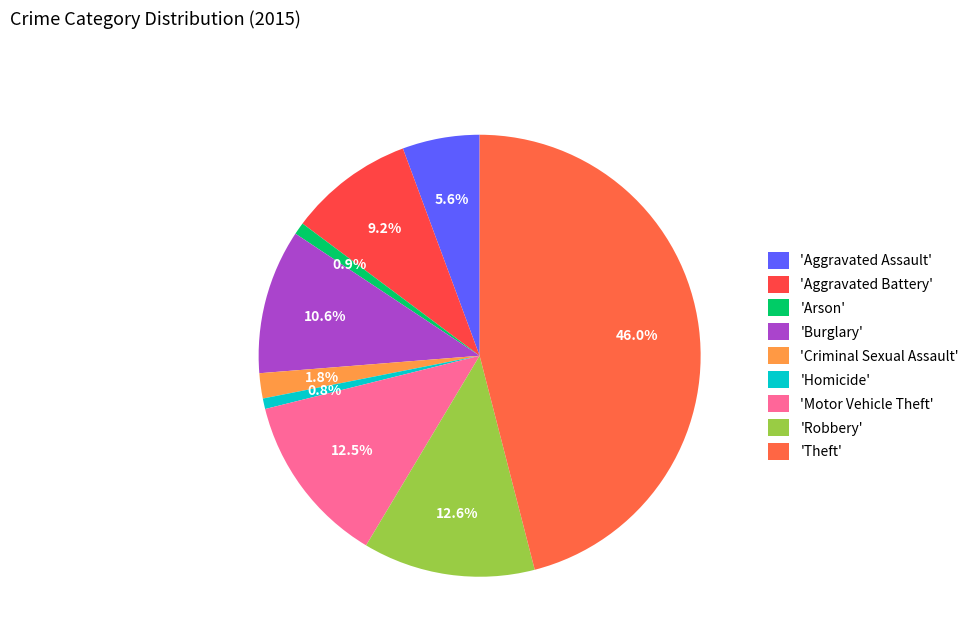

Which category has the smallest portion of the pie?

Homicide